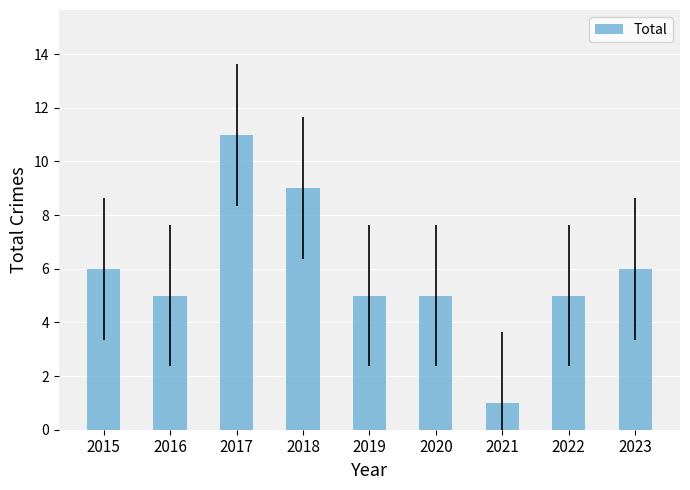

At which category does the chart reach its minimum across all series?

2021